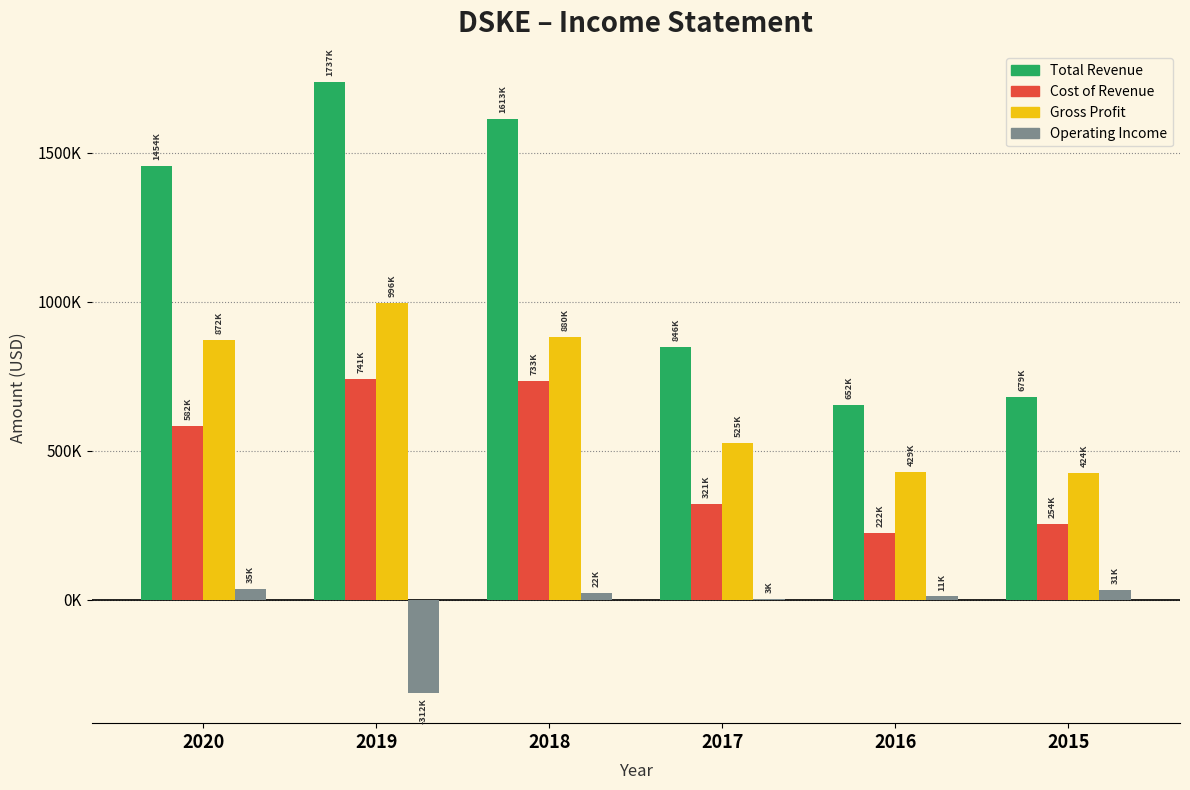

Are the bars grouped side by side (vs. stacked)?

Yes